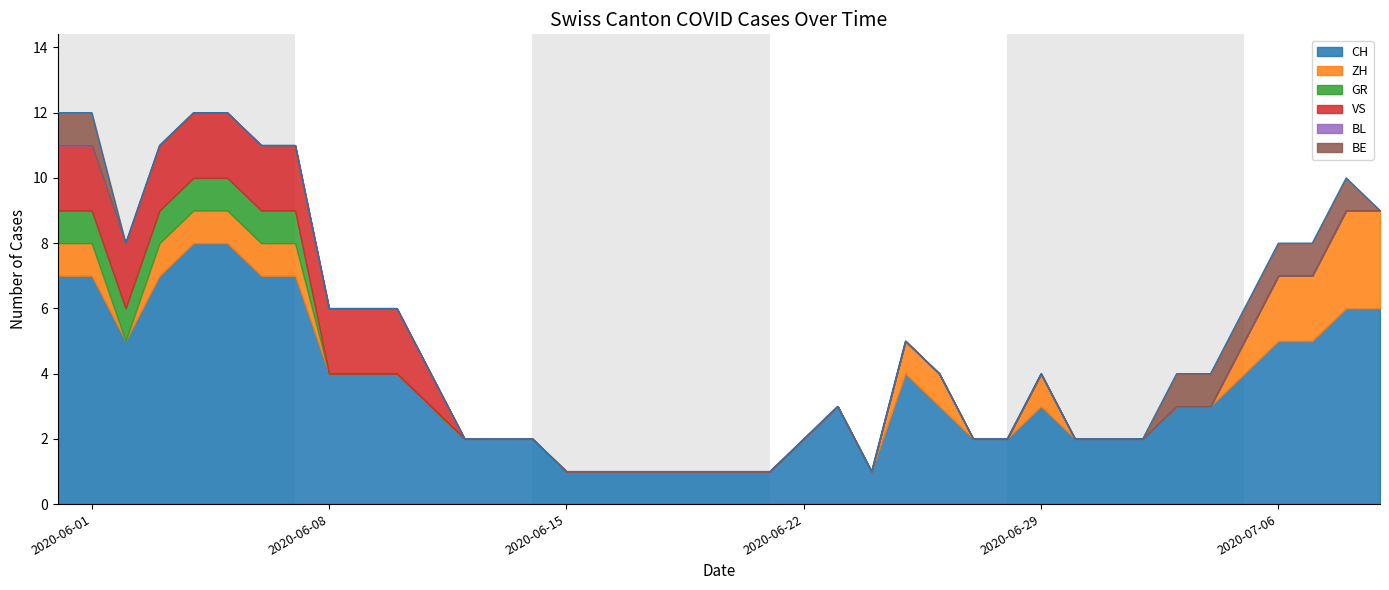

True or false: CH has a value of 2 at 2020-07-02.

True